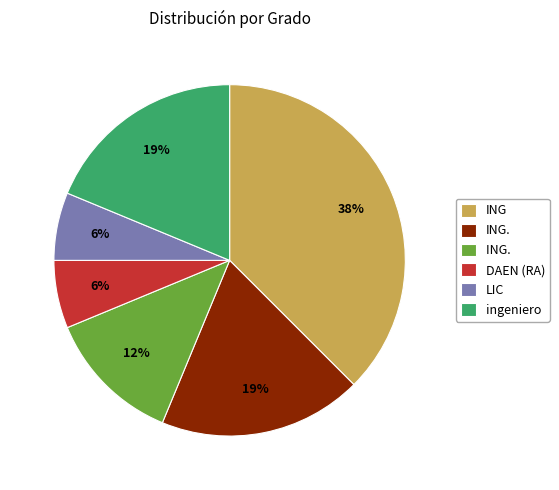

To the nearest percent, what is the average slice percentage?

17%